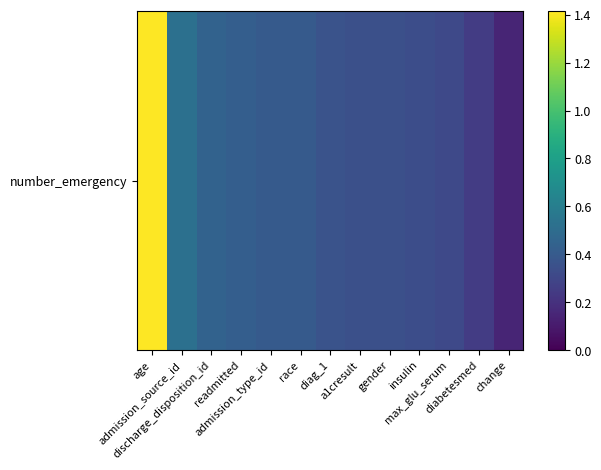

Which label corresponds to the smallest value in the chart?

change